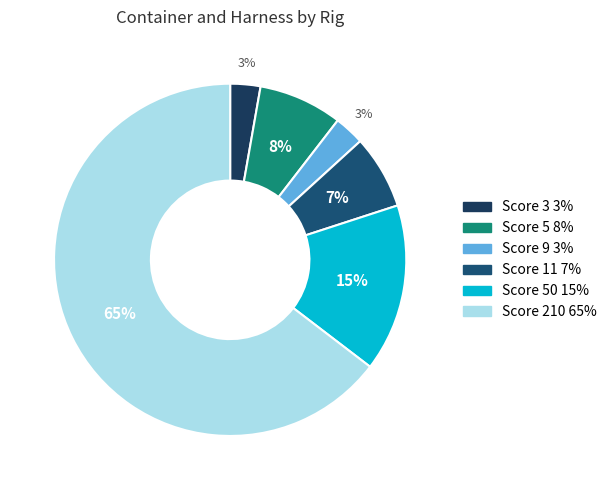

To the nearest percent, what is the average slice percentage?

17%